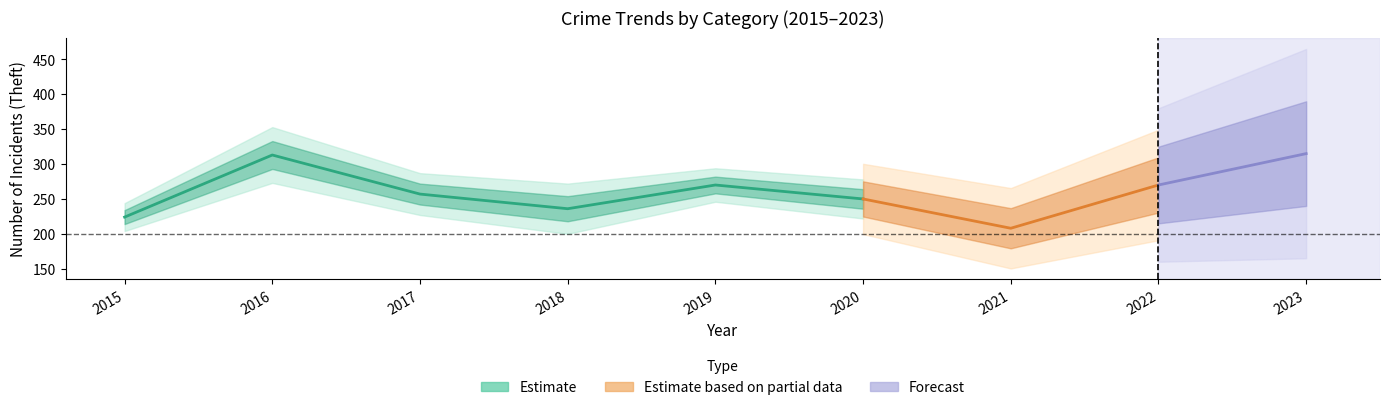

At how many categories does at least one series exceed 192?

9